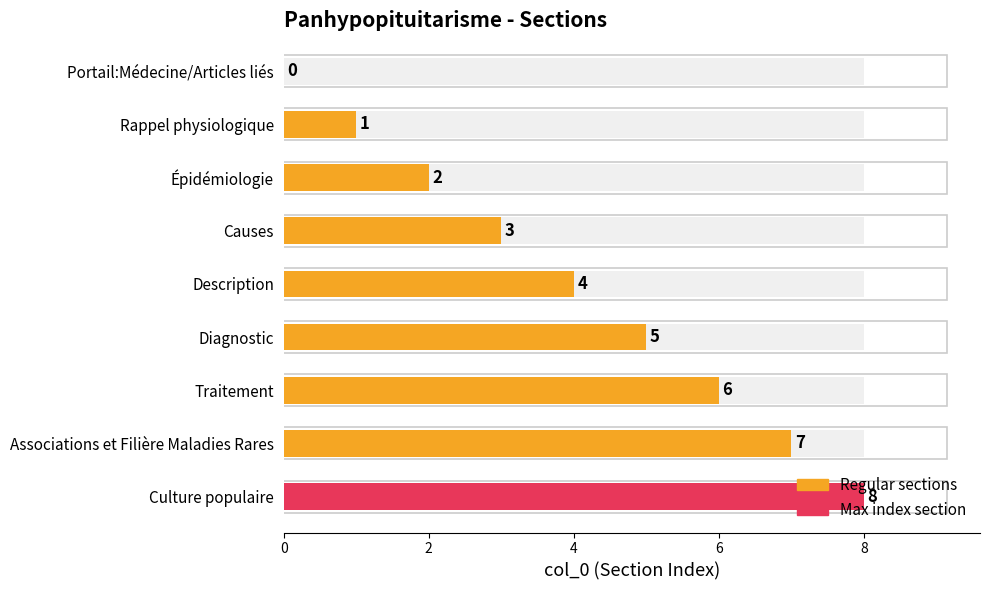

Reading left to right, what are all the values shown in this chart?

0	1	2	3	4	5	6	7	8